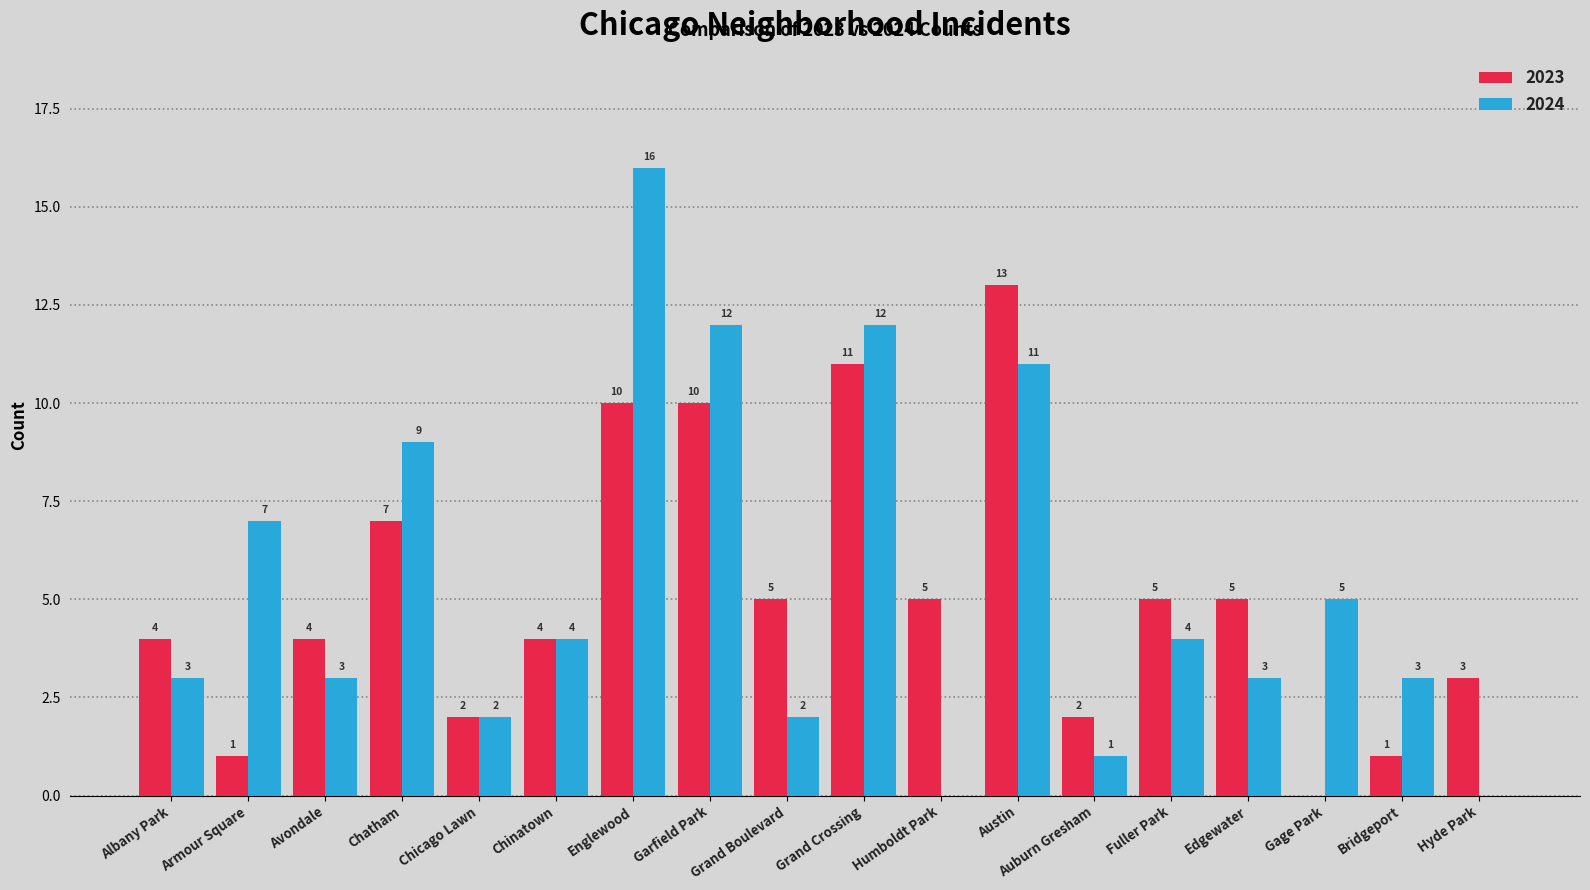

What are all the series names shown in the legend?

2023, 2024